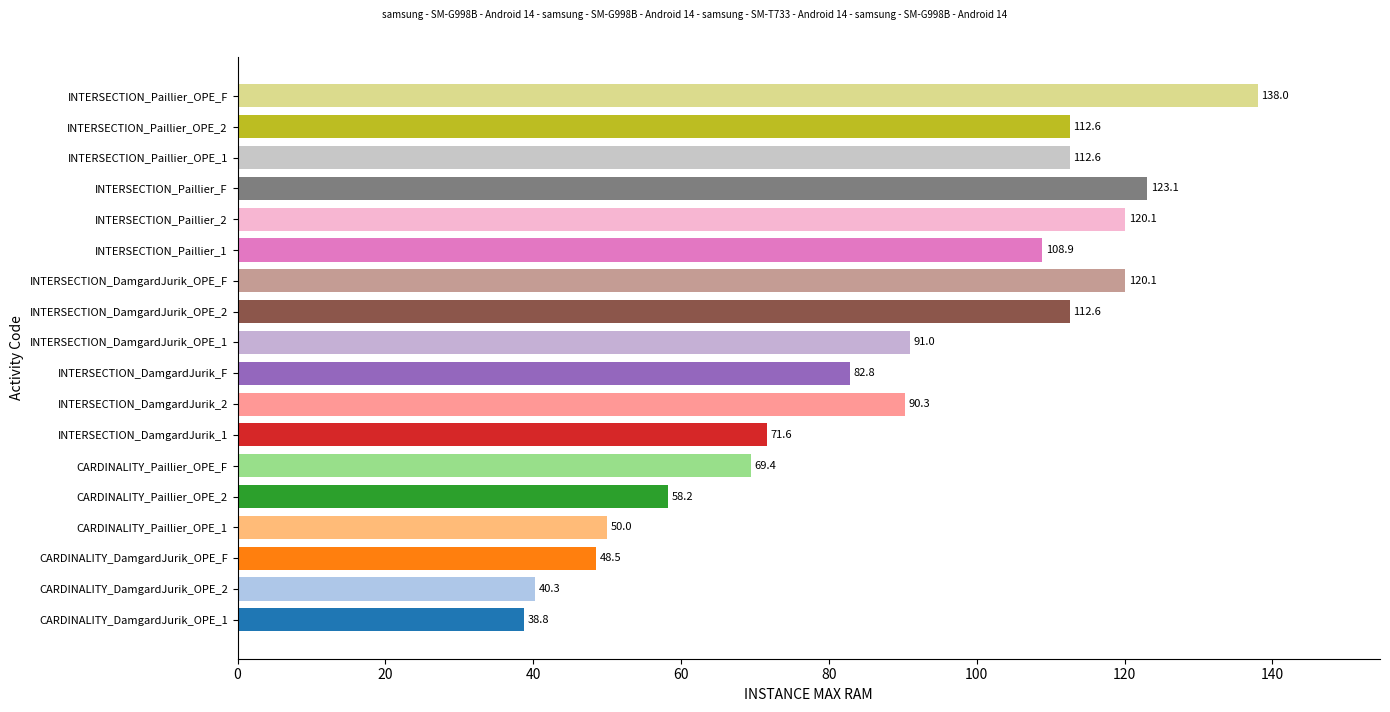

Read the value at CARDINALITY_Paillier_OPE_1.

50.0